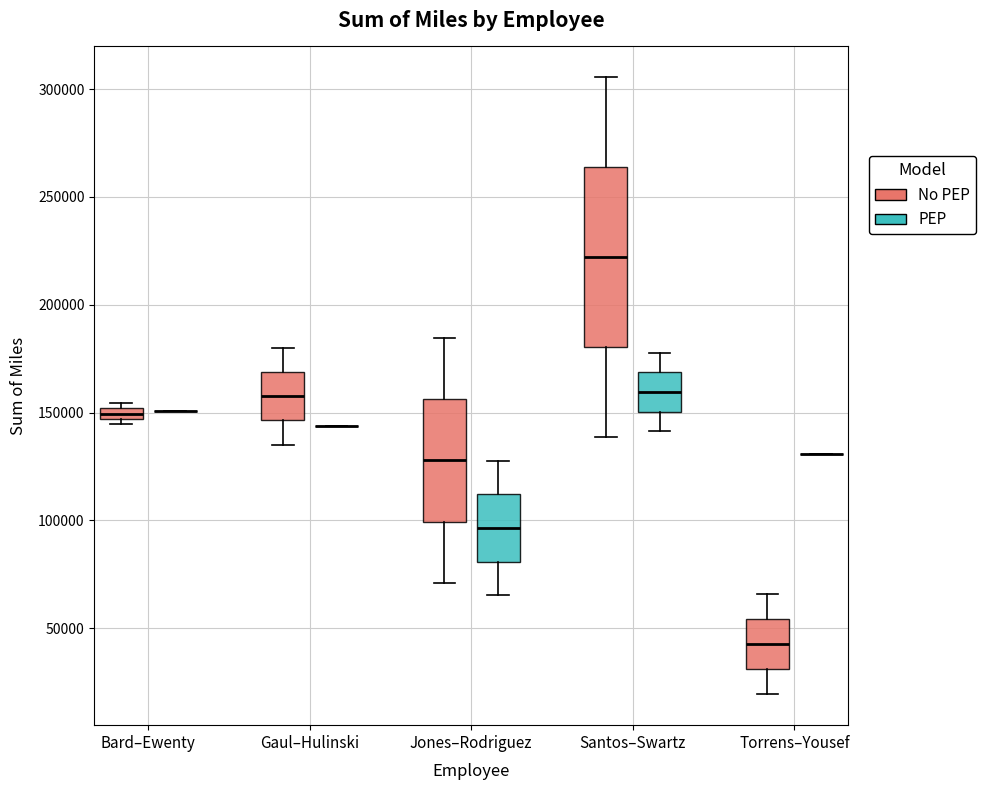

Which box is the tallest, from its lower edge to its upper edge?

Santos–Swartz (No PEP)